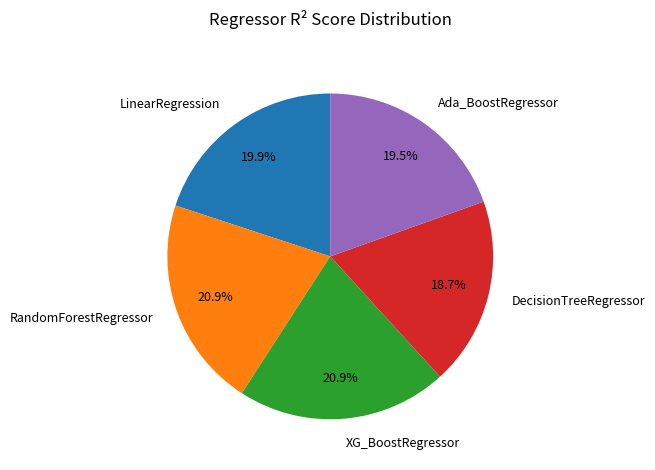

To the nearest percent, what is the average slice percentage?

20%